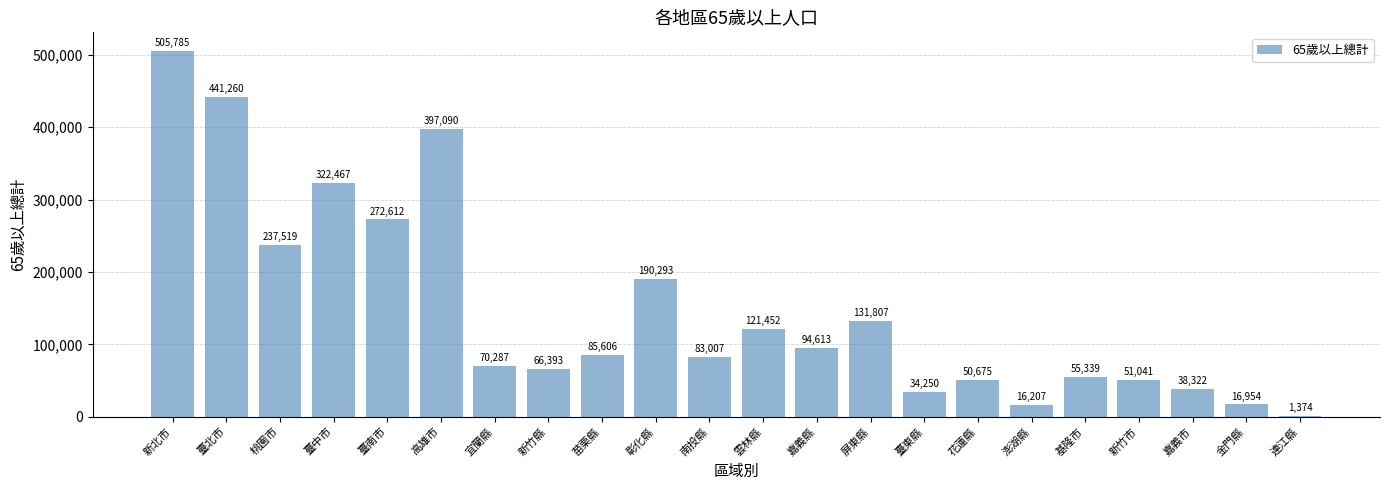

Reading left to right, transcribe all the data shown in this chart.

新北市=505785	臺北市=441260	桃園市=237519	臺中市=322467	臺南市=272612	高雄市=397090	宜蘭縣=70287	新竹縣=66393	苗栗縣=85606	彰化縣=190293	南投縣=83007	雲林縣=121452	嘉義縣=94613	屏東縣=131807	臺東縣=34250	花蓮縣=50675	澎湖縣=16207	基隆市=55339	新竹市=51041	嘉義市=38322	金門縣=16954	連江縣=1374